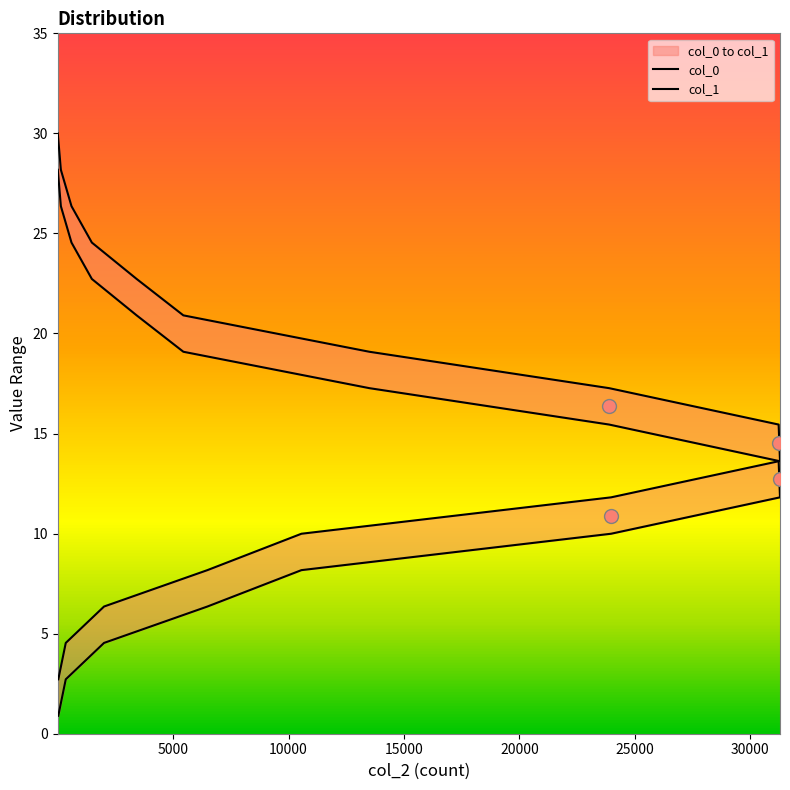

True or false: col_1 has more than 0 interior local peaks.

False